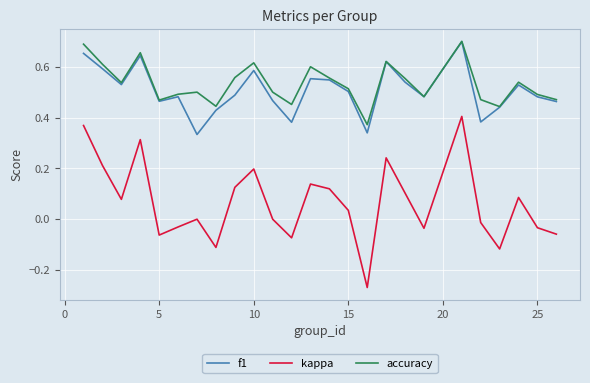

True or false: f1 and kappa cross at least once.

False